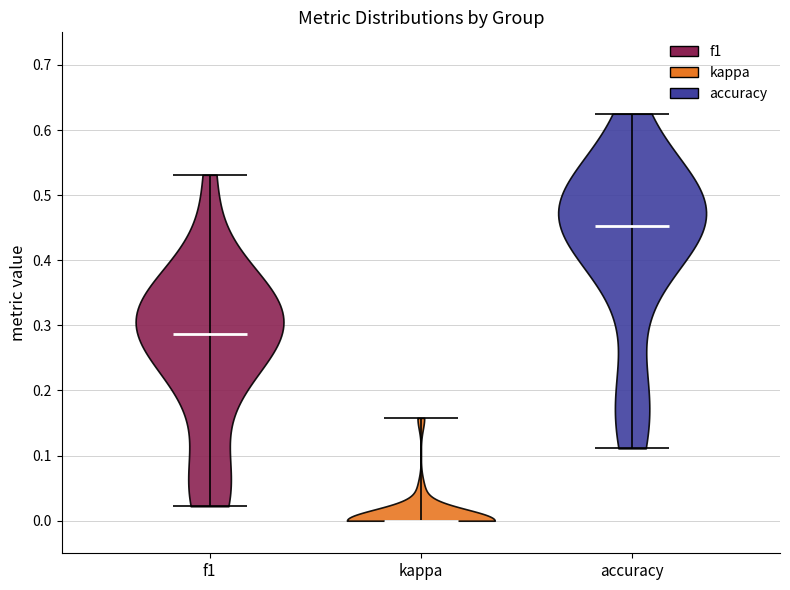

Where does the median line of the violin for kappa sit on the y-axis? The values are not printed on the chart, so give them approximately, as read against the axis.

0.00